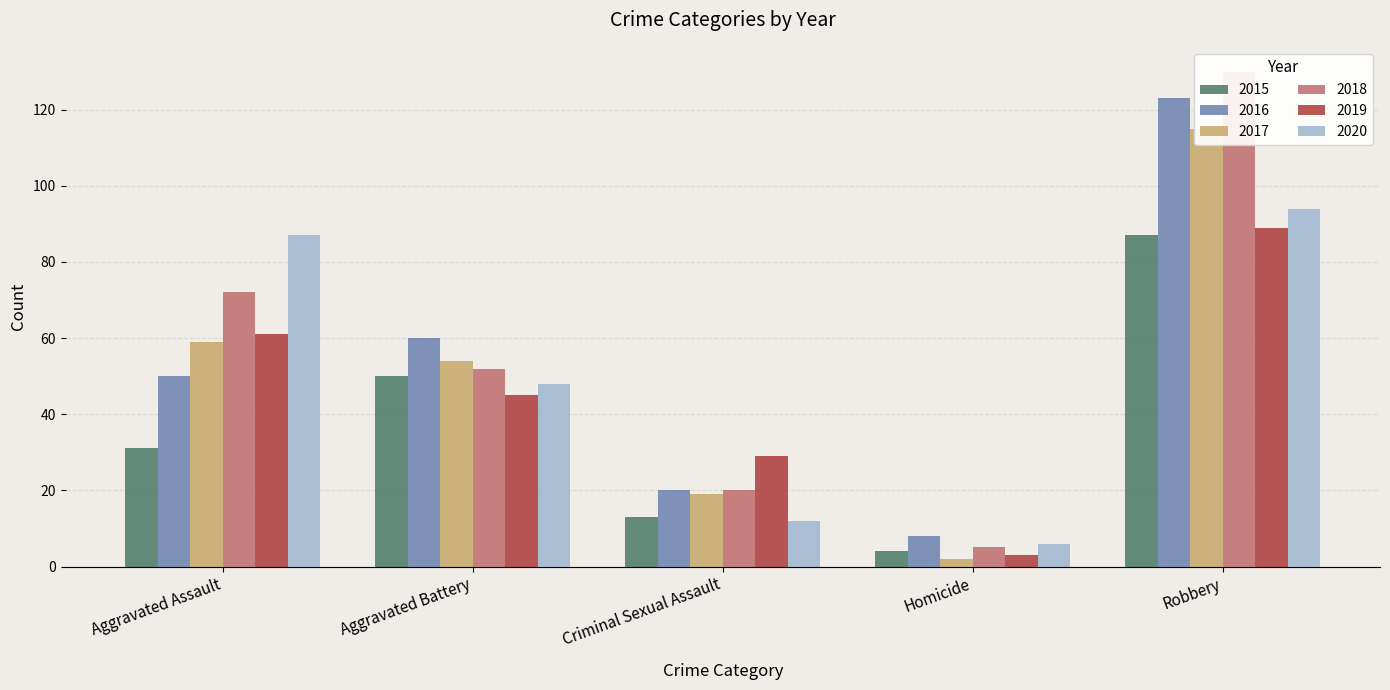

True or false: 2015 has a value of 21 at Aggravated Battery.

False